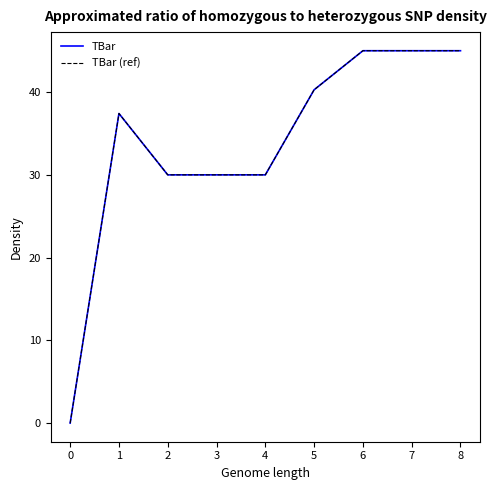

Is it true that TBar (ref) equals 78.8 at 7?

False